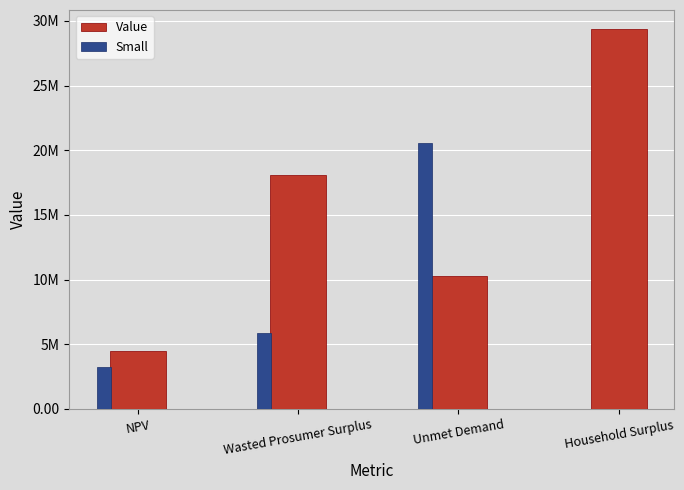

Reading right to left, transcribe all the data shown in this chart.

Value: Household Surplus=29379956.6	Unmet Demand=10285071.6	Wasted Prosumer Surplus=18093321.8	NPV=4459926.2
Small: Household Surplus=0.0	Unmet Demand=20565969.6	Wasted Prosumer Surplus=5875991.3	NPV=3231795.2